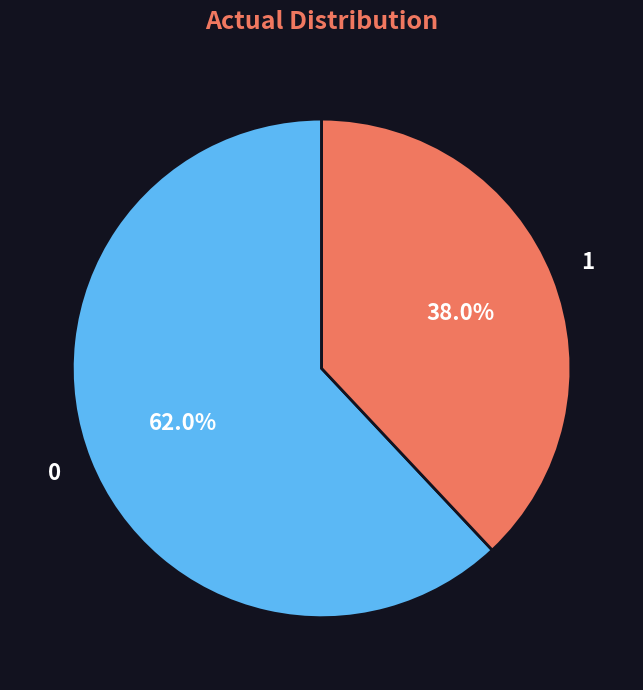

Is there any slice that represents more than half of the pie?

Yes